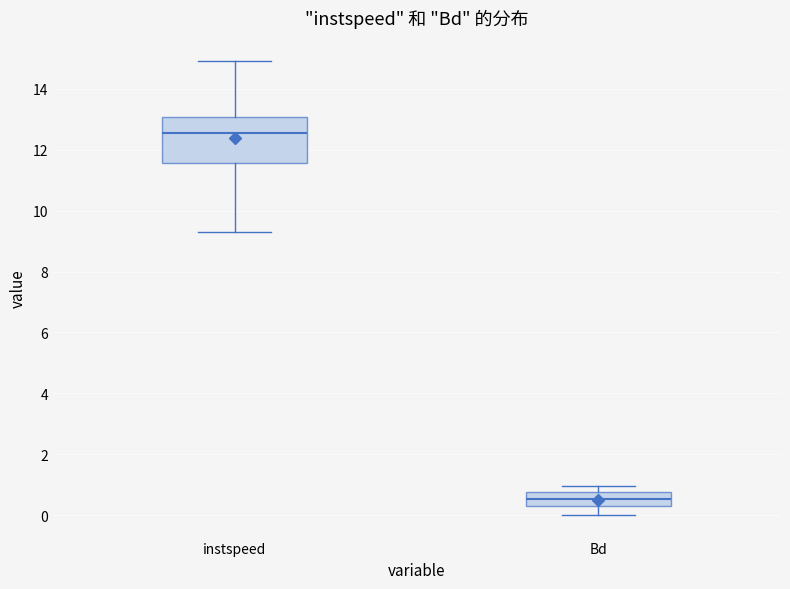

Which box's median line is the highest?

instspeed